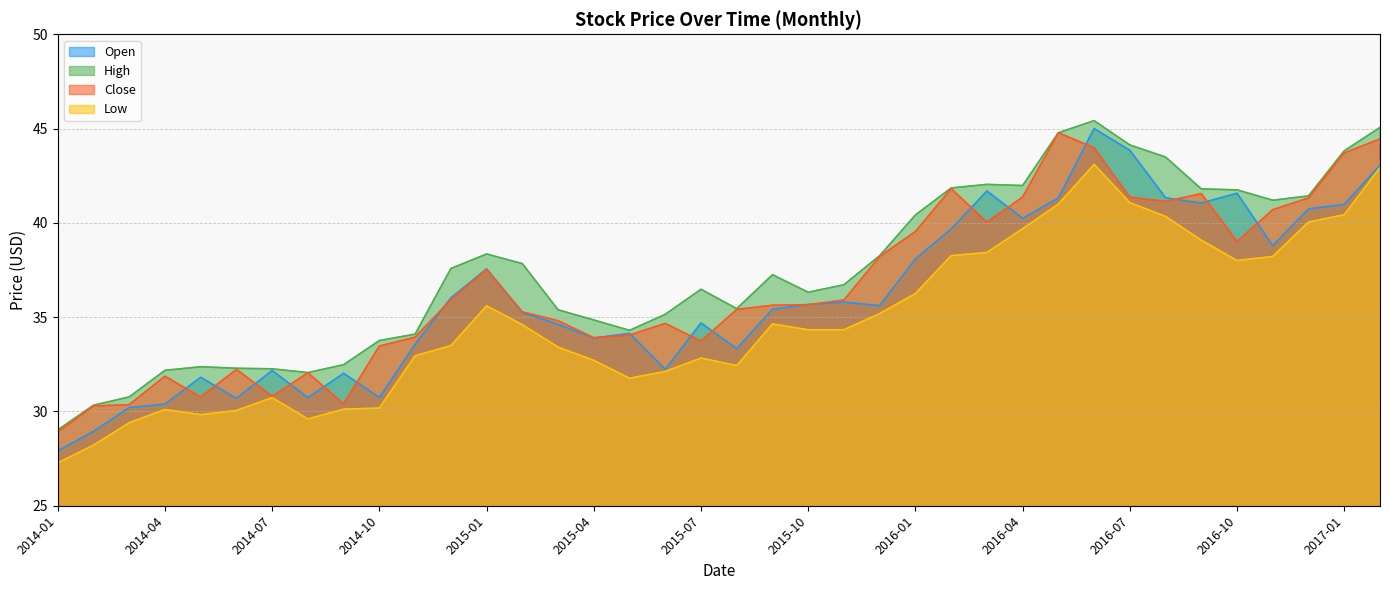

True or false: Low and Open cross at least once.

False